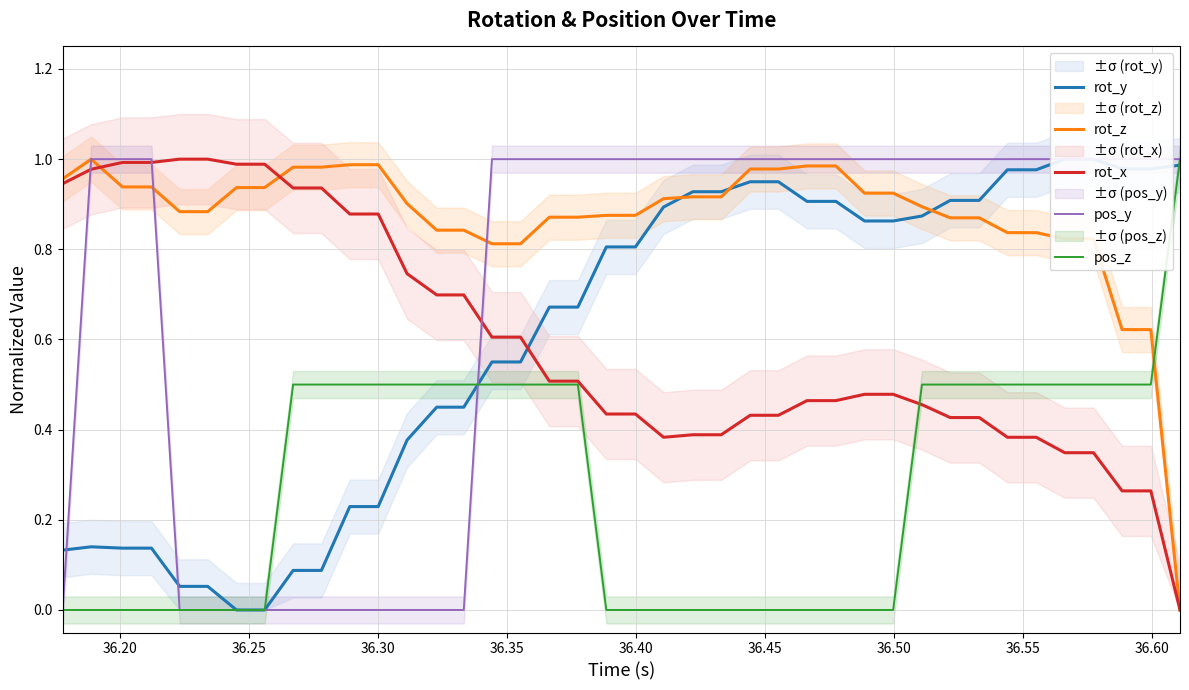

After their last crossing, which series has the higher values: rot_x or rot_z?

rot_z